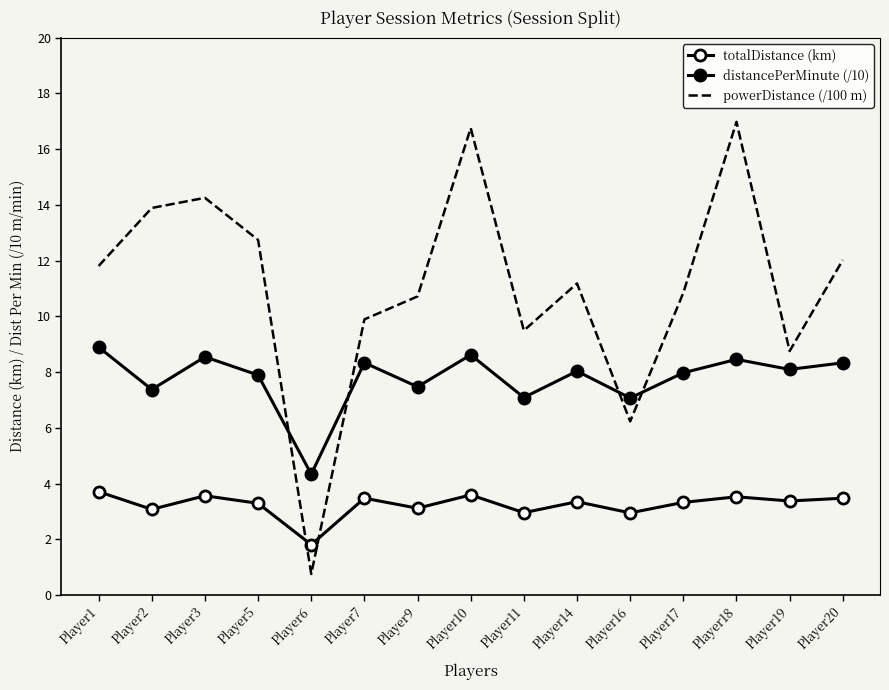

What is the difference between the maximum and second lowest values in the powerDistance (/100 m) series?

10.8